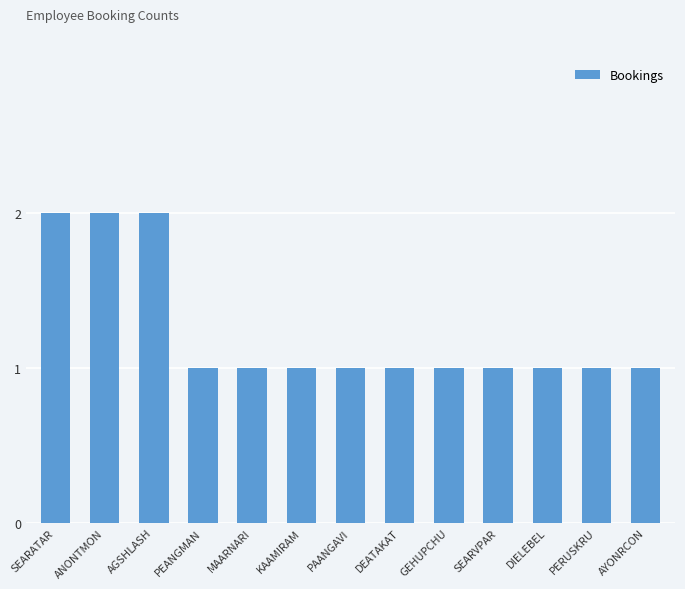

Reading left to right, transcribe all the data shown in this chart.

2	2	2	1	1	1	1	1	1	1	1	1	1